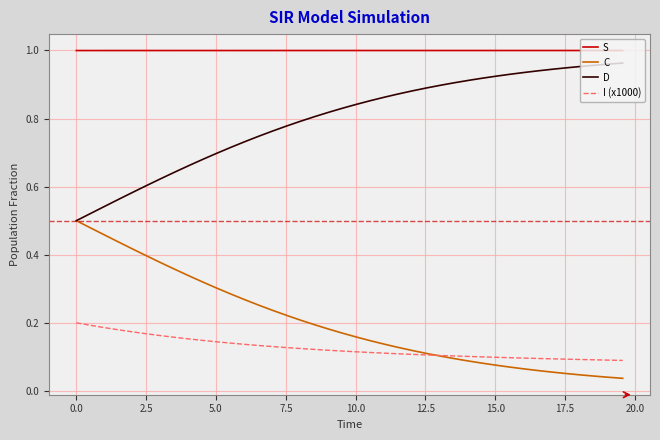

True or false: D and S intersect in this chart.

False